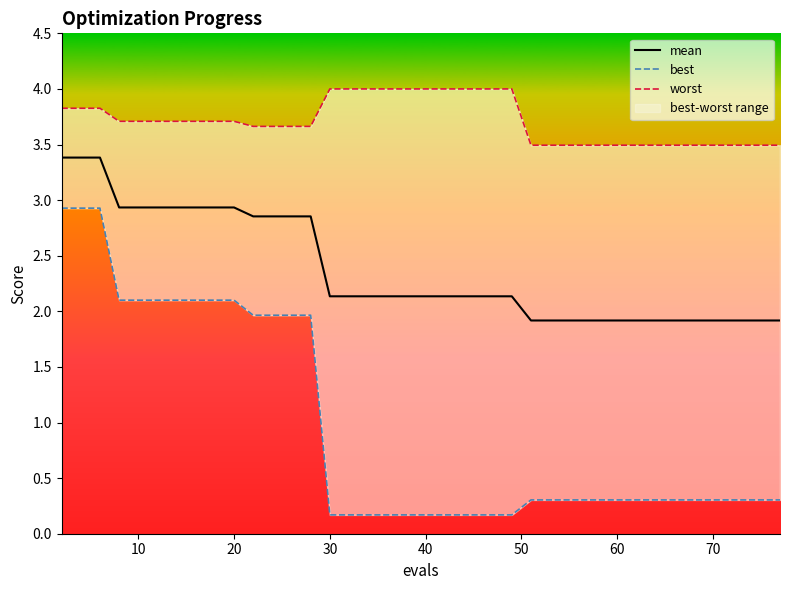

True or false: worst and mean cross at least once.

False